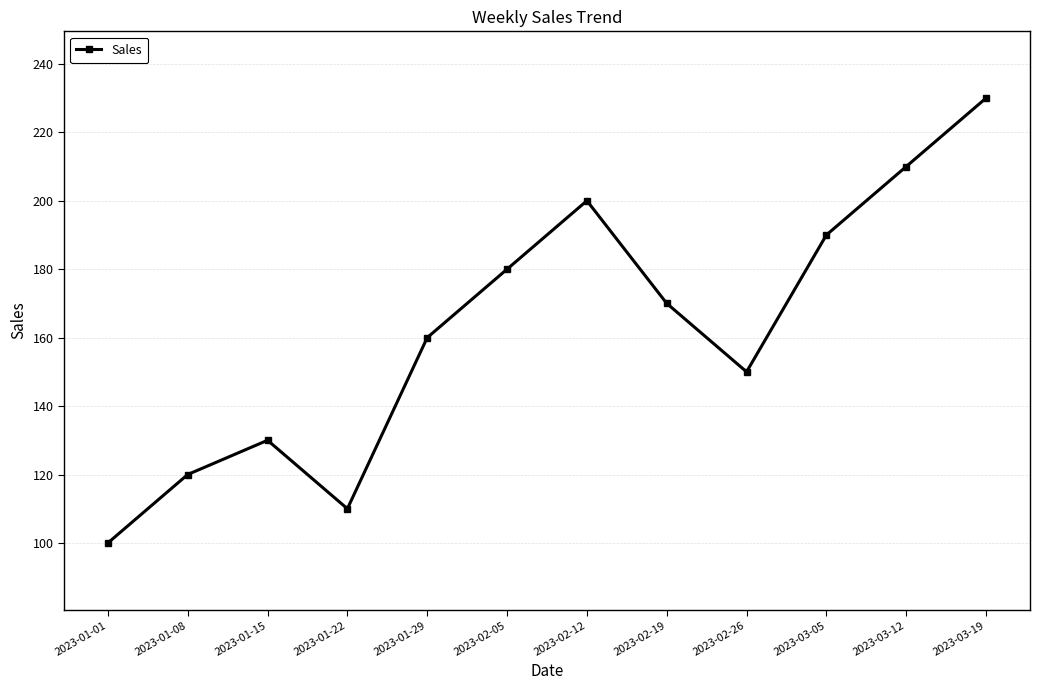

How many interior local valleys (lower than both neighbors) does the data have?

2